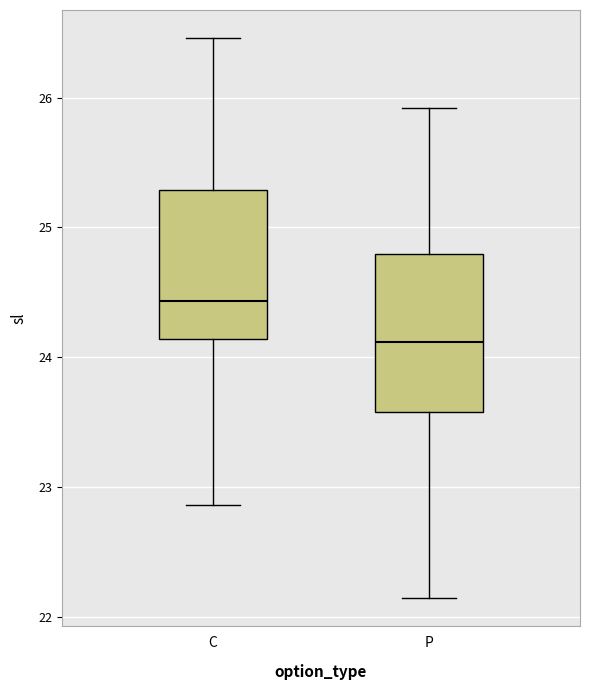

Where is the lower edge of the box for C on the y-axis? The values are not printed on the chart, so give them approximately, as read against the axis.

24.1